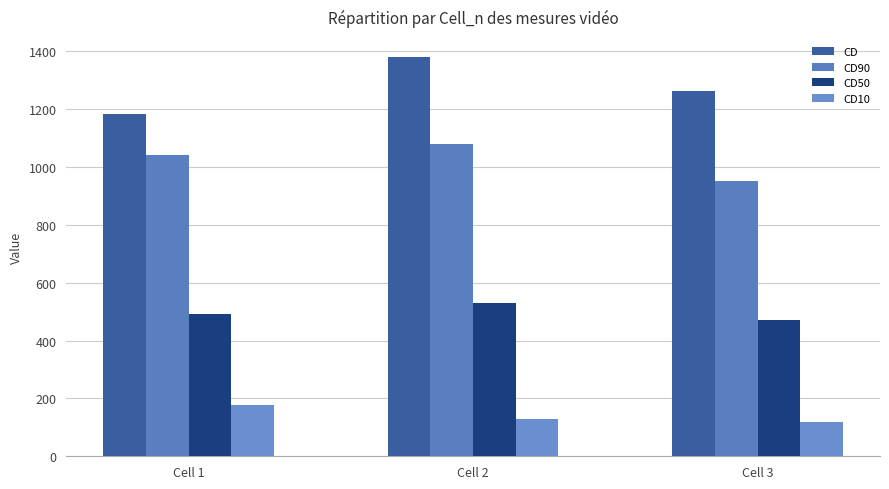

Where is CD90 nearest to the value 1015?

Cell 1